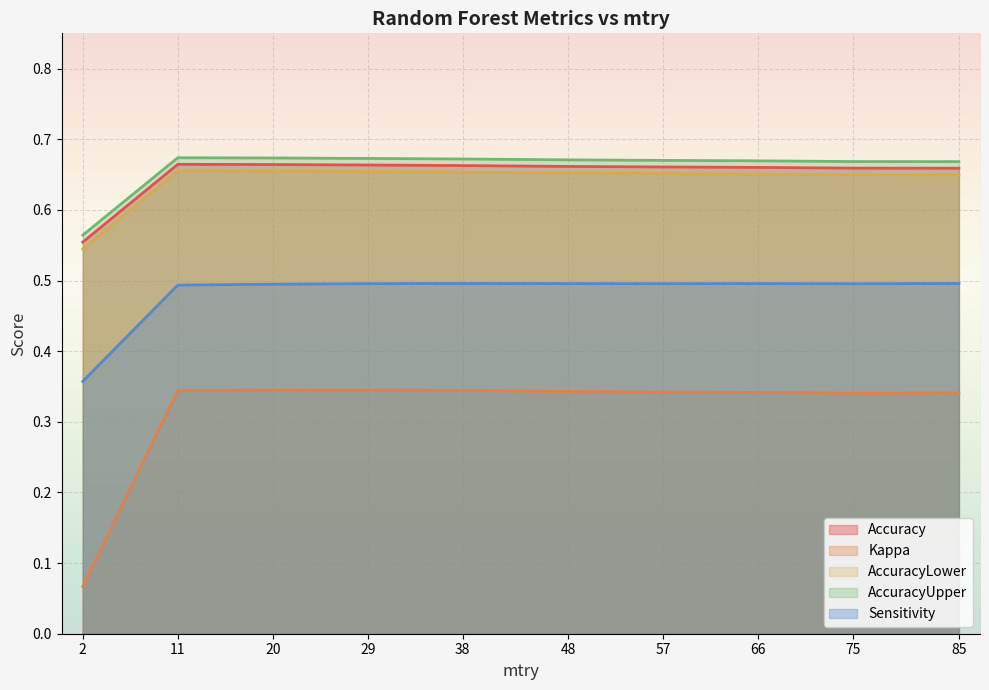

True or false: AccuracyLower has more than 2 interior local peaks.

False